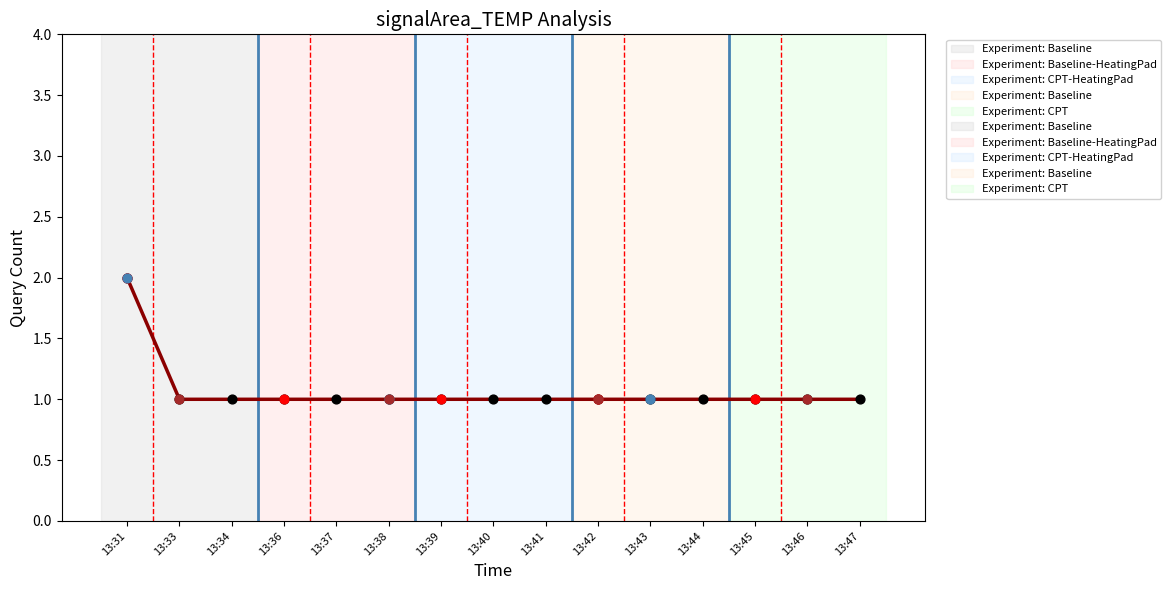

What is the ratio of the value at 13:45 to the value at 13:31?

0.5